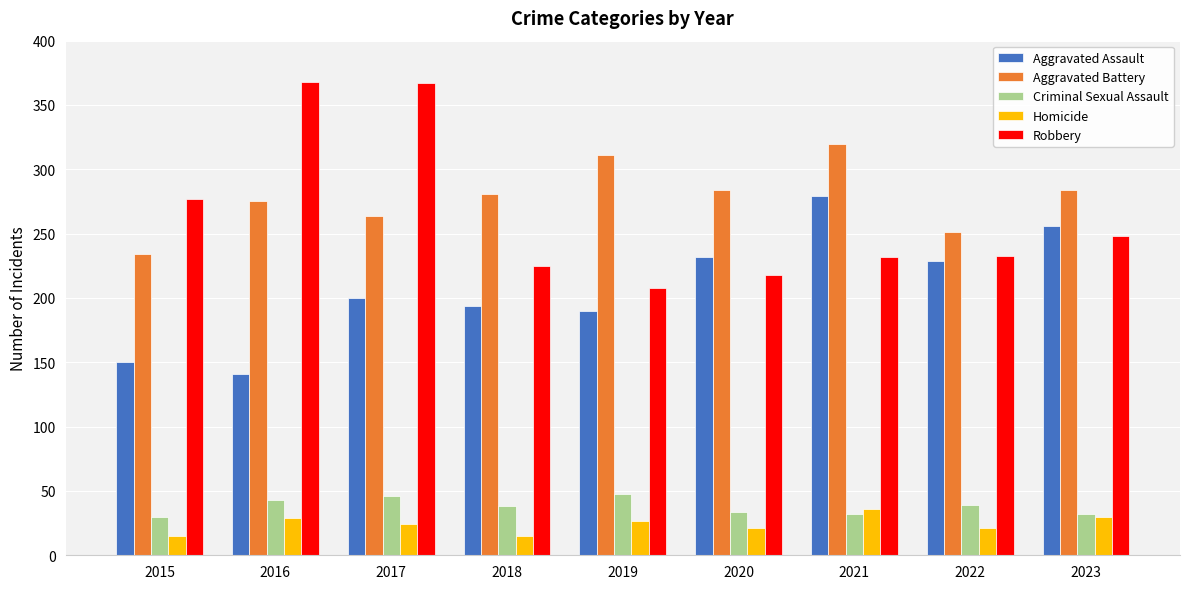

Where is Robbery nearest to the value 288?

2015